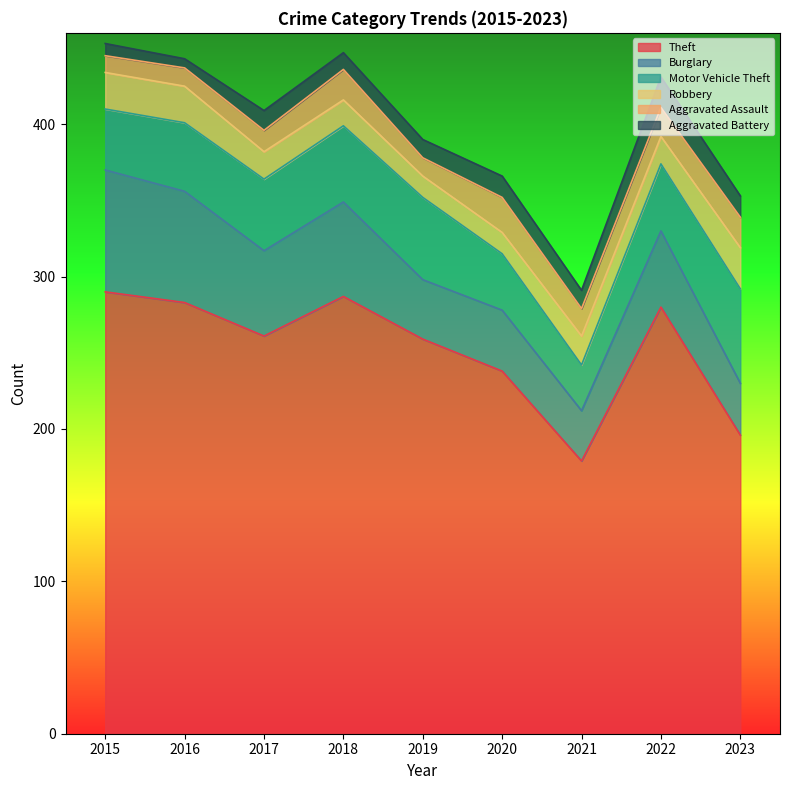

Reading left to right, extract all data points from this chart.

Theft: 290	283	261	287	259	238	179	280	196
Burglary: 80	73	56	62	39	40	33	50	34
Motor Vehicle Theft: 40	45	47	50	54	37	30	44	62
Robbery: 24	24	18	17	14	14	19	18	27
Aggravated Assault: 11	12	14	20	12	23	18	19	20
Aggravated Battery: 8	6	13	11	12	14	12	20	14